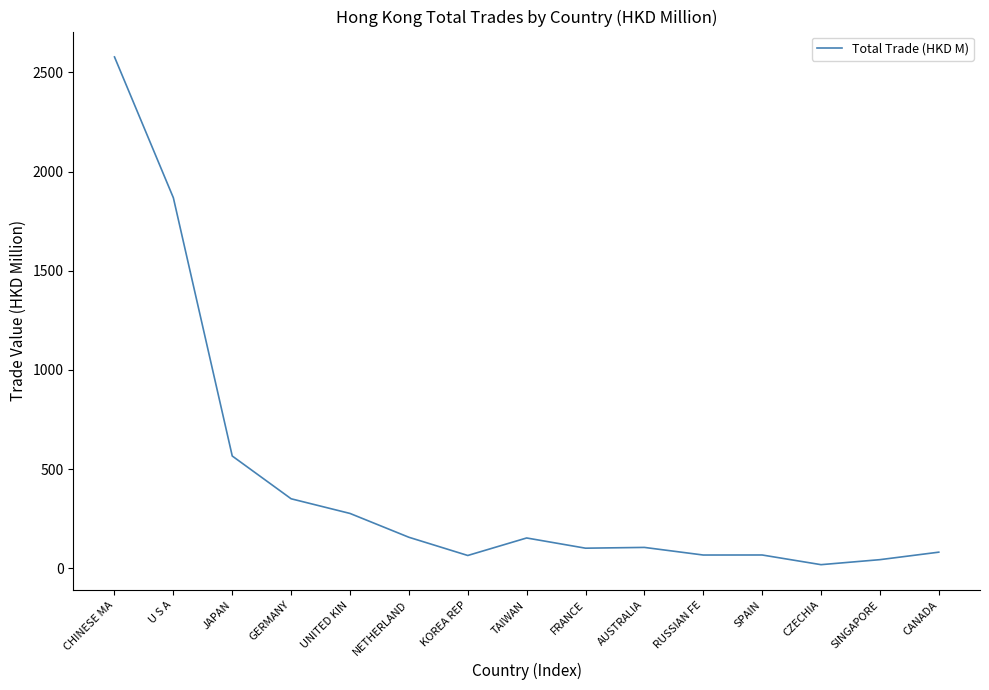

Is it true that the value at JAPAN is 782.6?

False